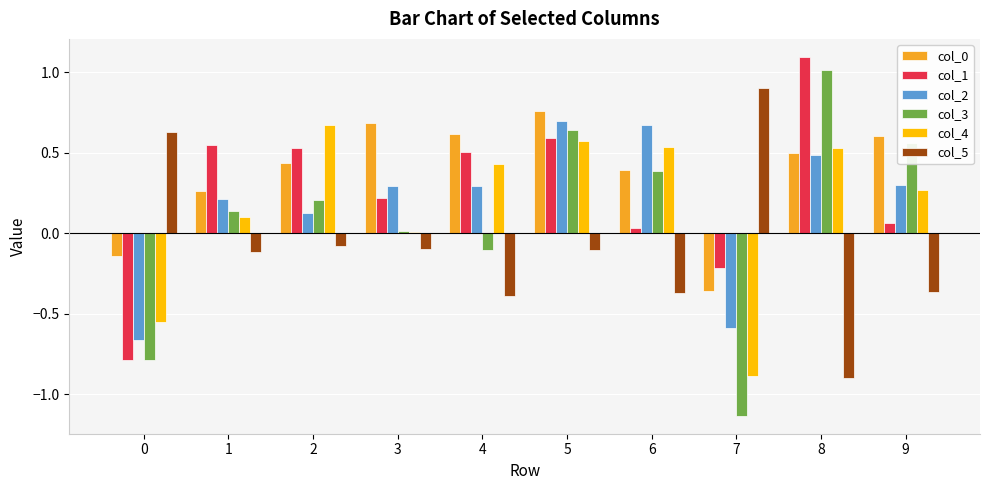

What is the difference between the maximum and minimum values in the col_1 series?

1.9